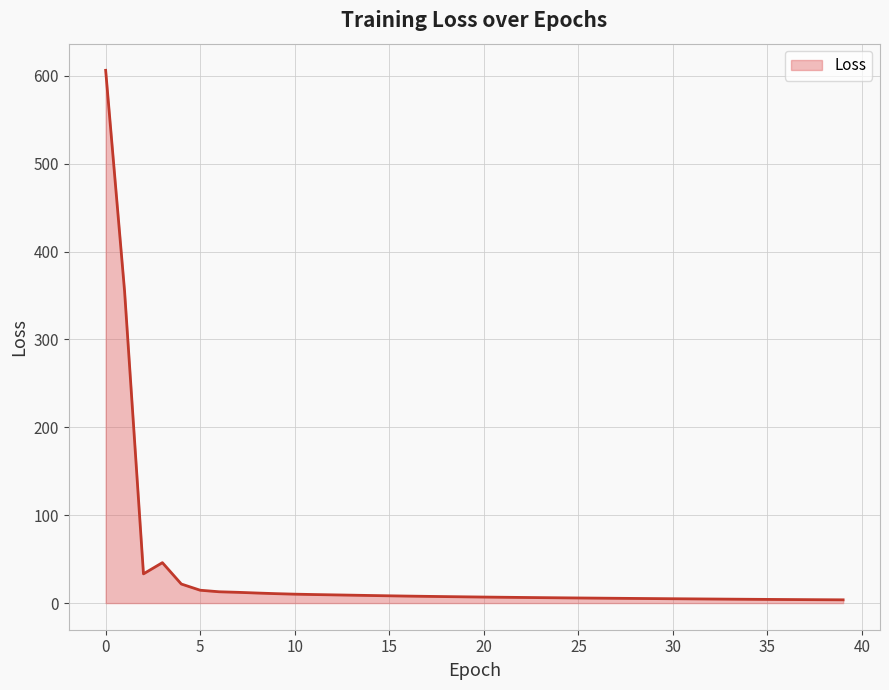

What is the difference between the maximum and second lowest values?

602.4